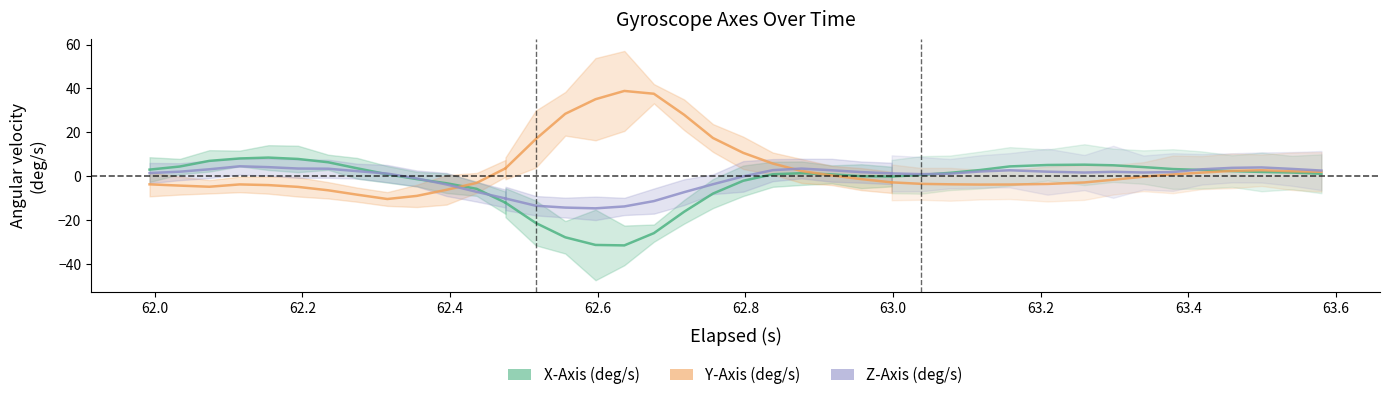

What is the value of the Z-Axis (deg/s) point at the 7th from the left?

3.3